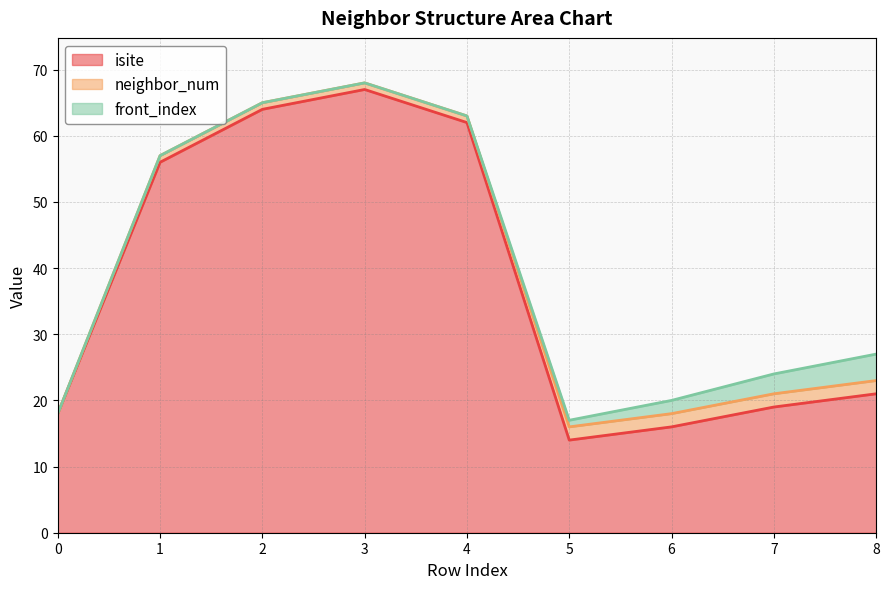

Where is neighbor_num nearest to the value 1?

1